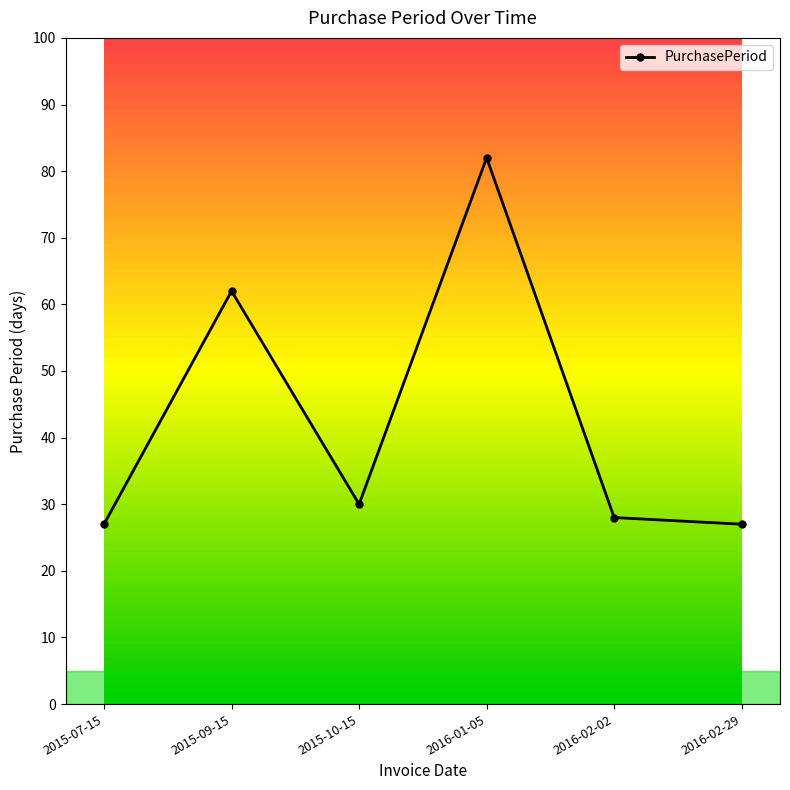

True or false: there are more than 2 points higher than both neighbors.

False